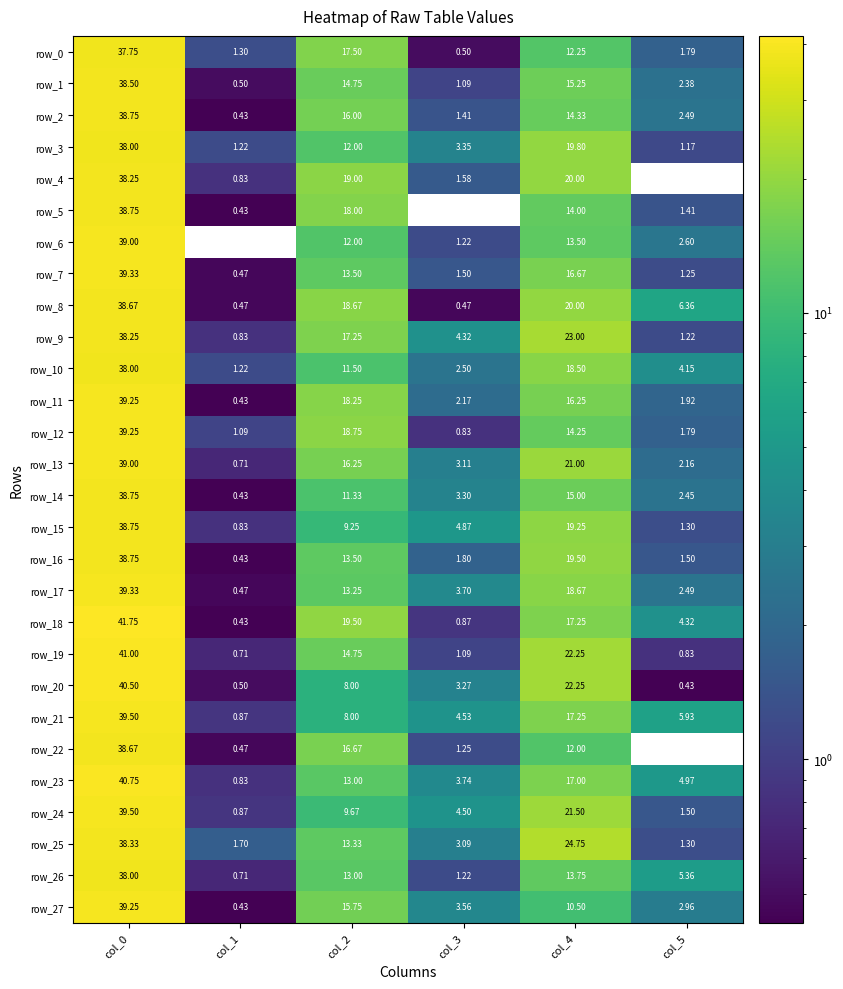

Is the value of row_14 at col_1 greater than the value of row_15 at col_5?

No